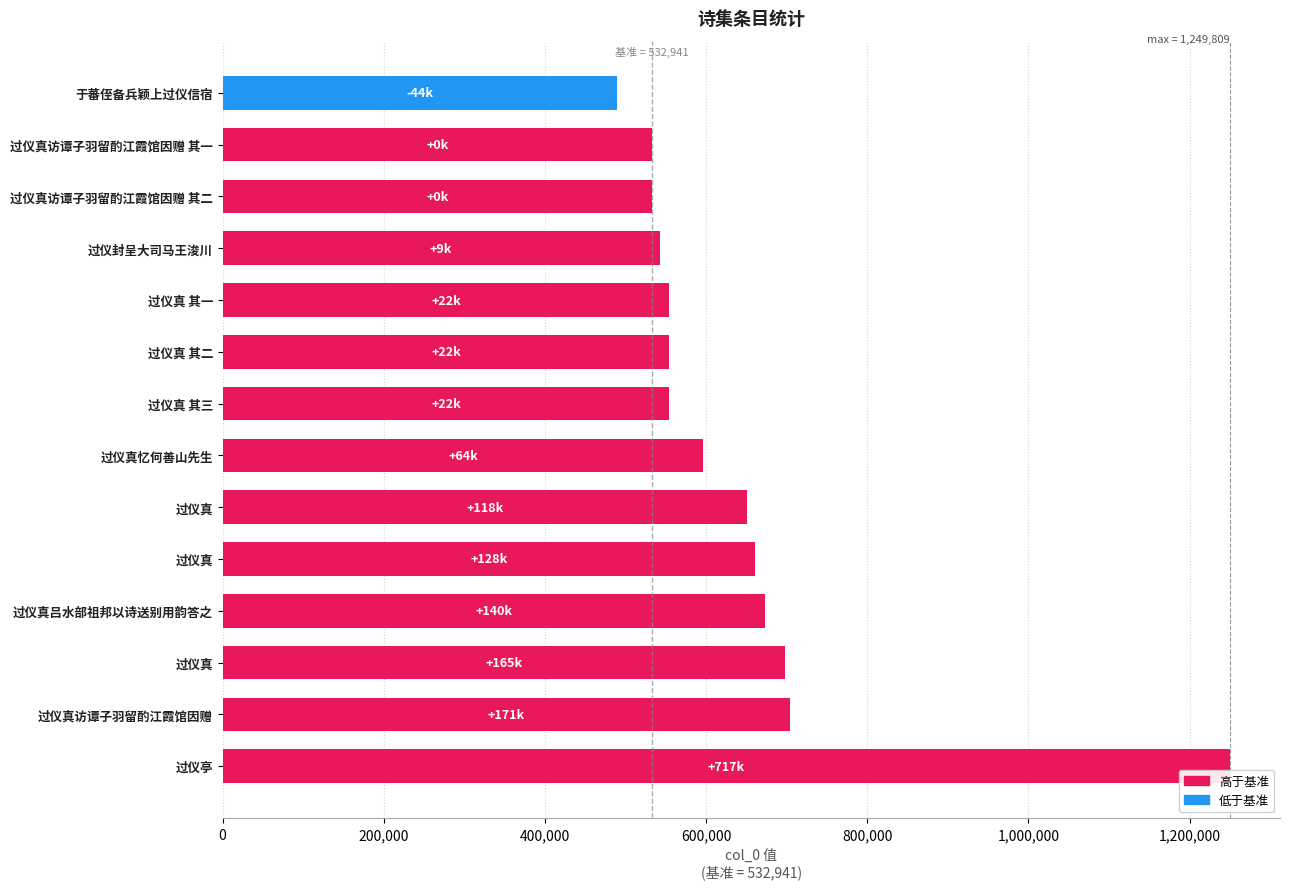

What is the greatest value displayed?

1249809